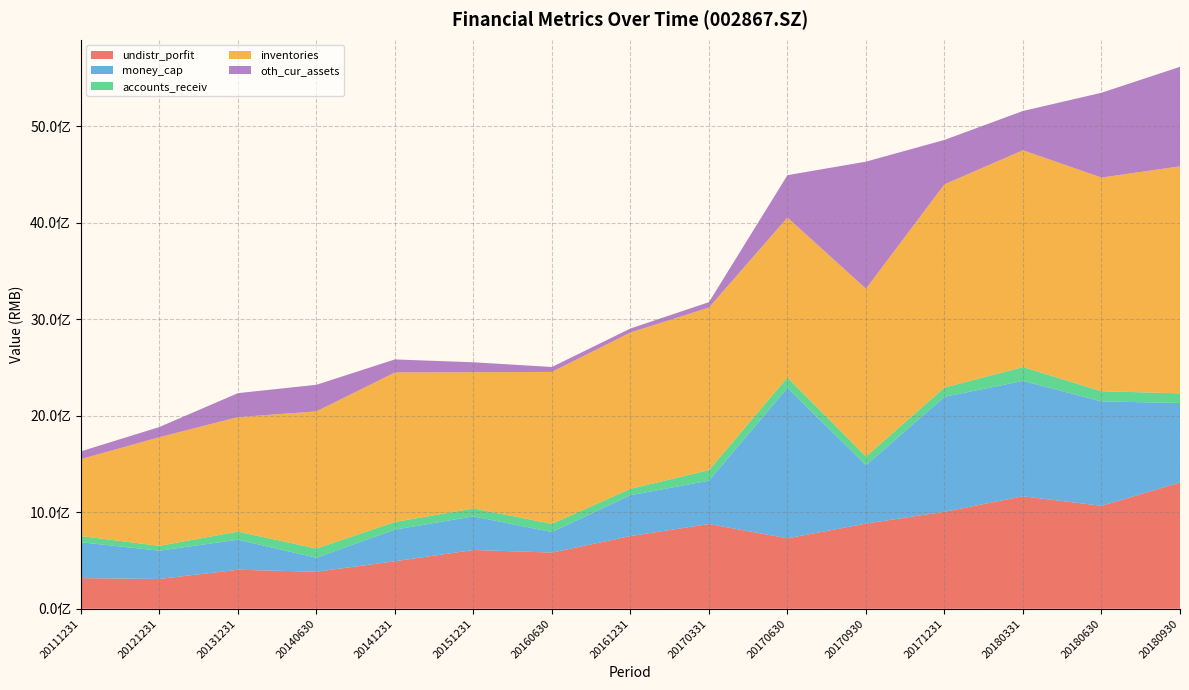

Reading right to left, list all the values displayed in this chart.

undistr_porfit: 1308265497.8	1066458765.9	1165303709.2	1004769850.7	882356679.5	729961823.2	877836528.0	753139911.4	581715795.4	608838193.9	491867283.0	383562805.1	403991086.5	308641821.9	317466358.1
money_cap: 823400224.2	1081892270.0	1195229916.4	1191129175.3	605213372.4	1558319899.2	448849081.2	423104834.9	212982385.0	348192384.3	328019192.8	144223112.8	311129556.4	292903166.9	371294617.8
accounts_receiv: 100371414.3	105723892.2	143512039.0	95981043.0	89456433.2	107804913.0	109131937.5	66619150.7	85463961.2	82135478.9	79176520.0	95864764.6	84572459.4	50207526.1	64086065.0
inventories: 2352299373.2	2213511821.4	2246502638.0	2106035944.7	1739026241.1	1657000759.2	1684850023.0	1619039466.3	1573902413.8	1411190853.5	1549350436.4	1421123903.9	1185708127.2	1125613522.5	797264585.8
oth_cur_assets: 1030731185.0	878661628.9	406809793.2	459781340.0	1316442461.4	439110141.3	55818461.5	41639347.3	50735254.2	103271712.2	134864257.2	275668525.5	248333816.5	105460928.4	80346790.3